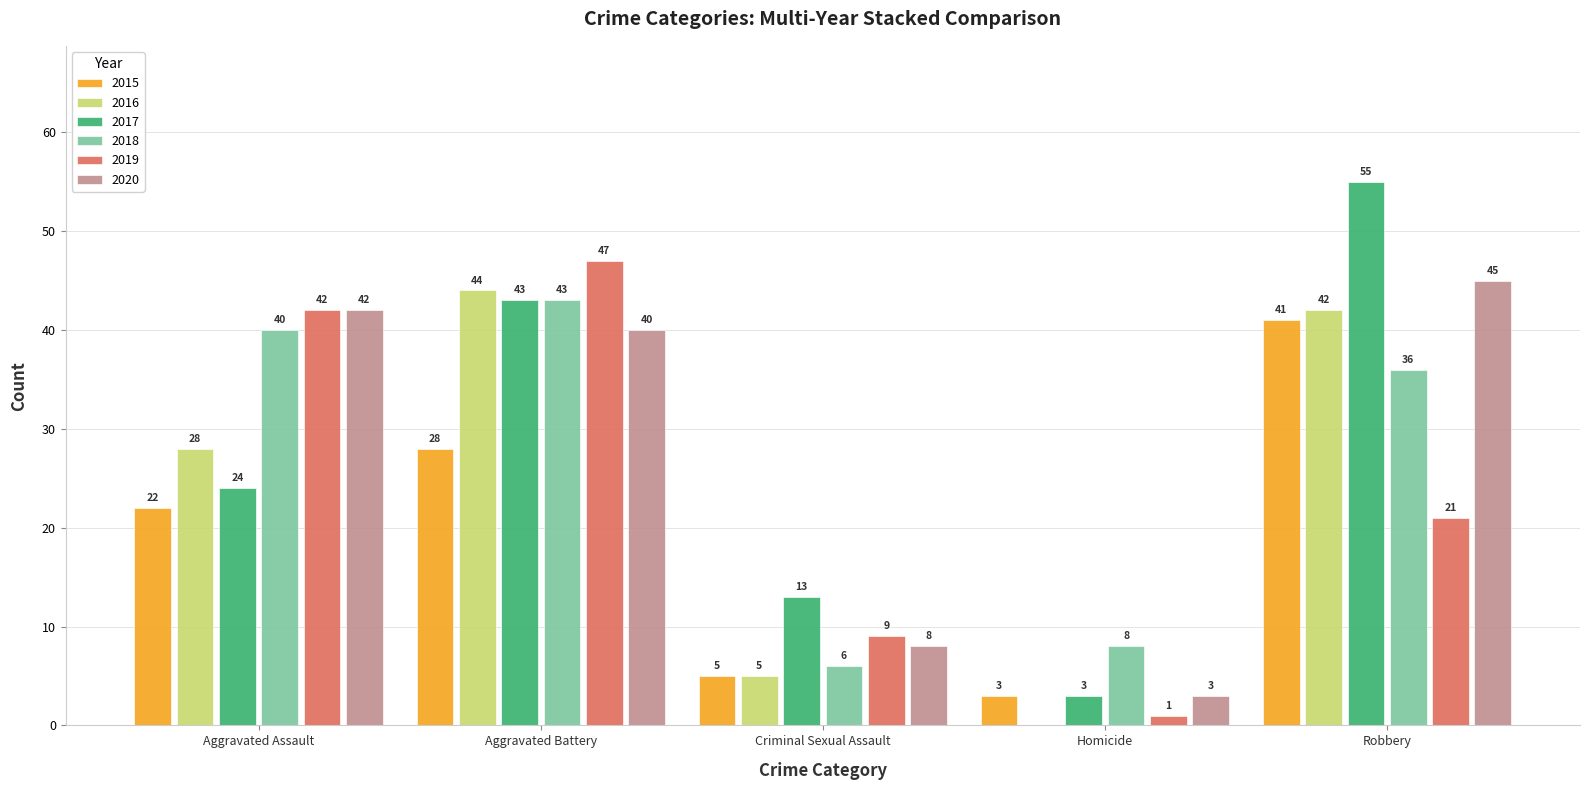

True or false: 2015 has a value of 8 at Aggravated Battery.

False